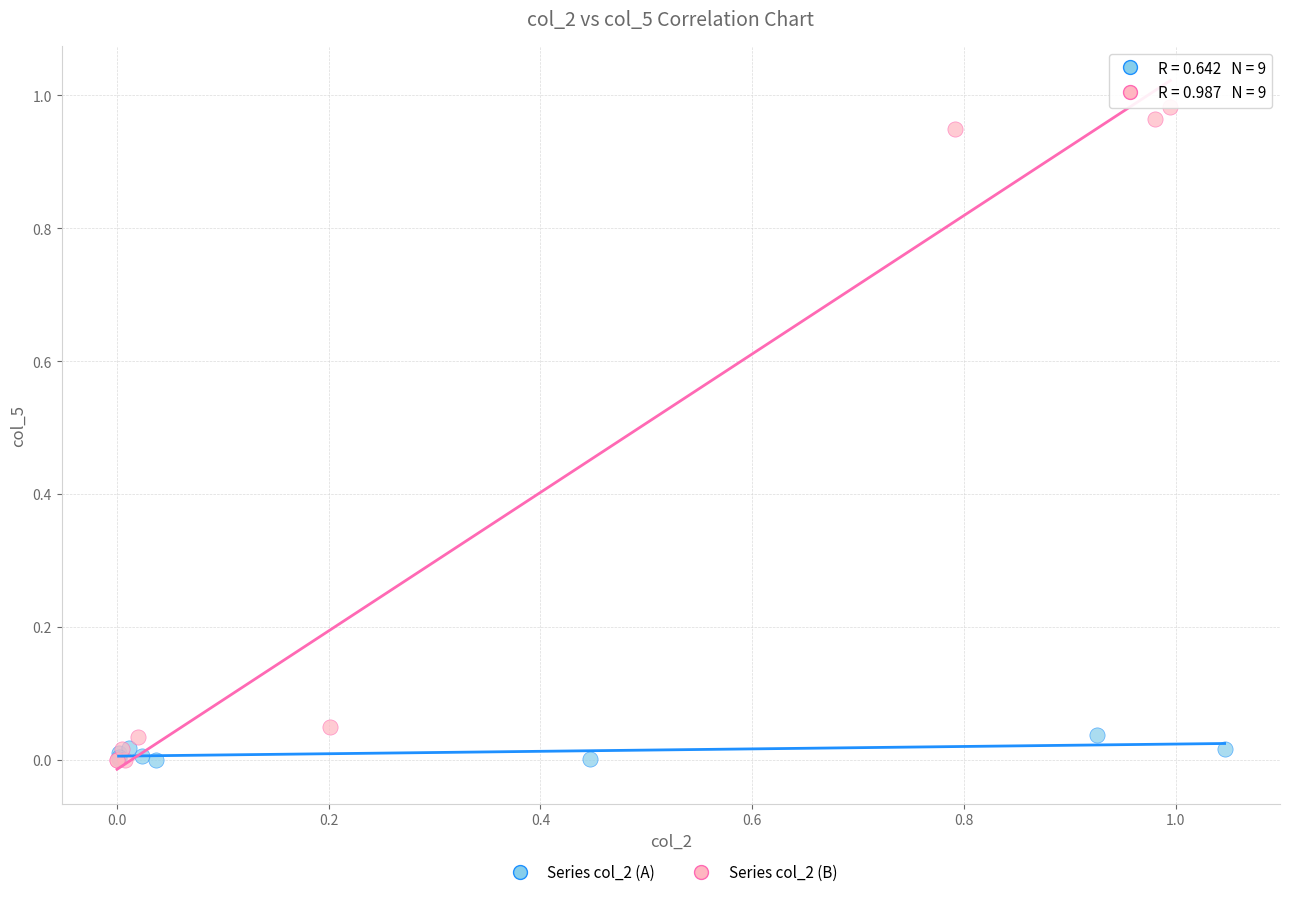

Which series has the largest Y range (max minus min)?

Series col_2 (B)